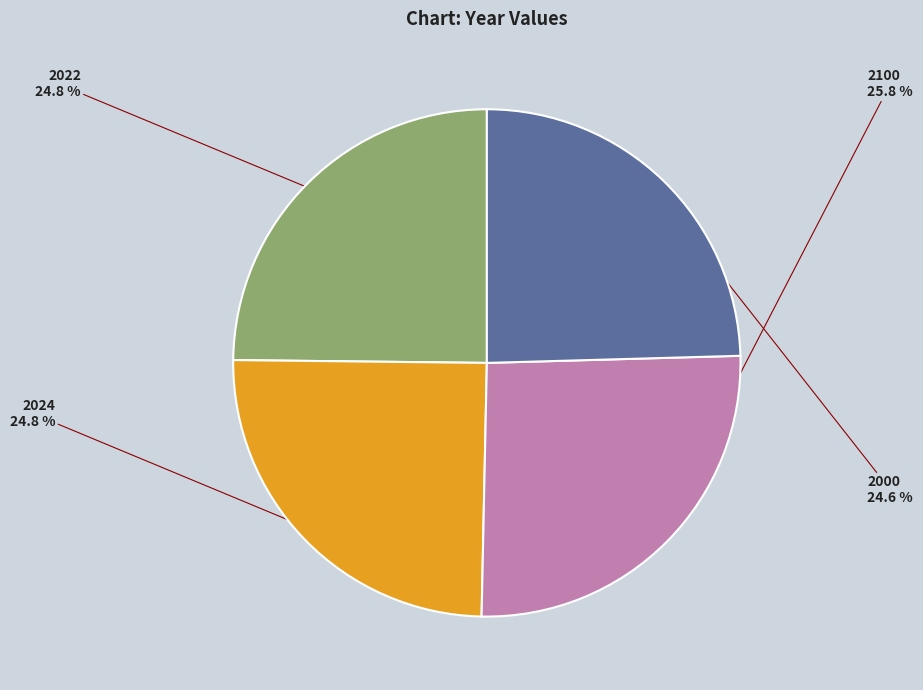

Is there any slice that represents more than half of the pie?

No